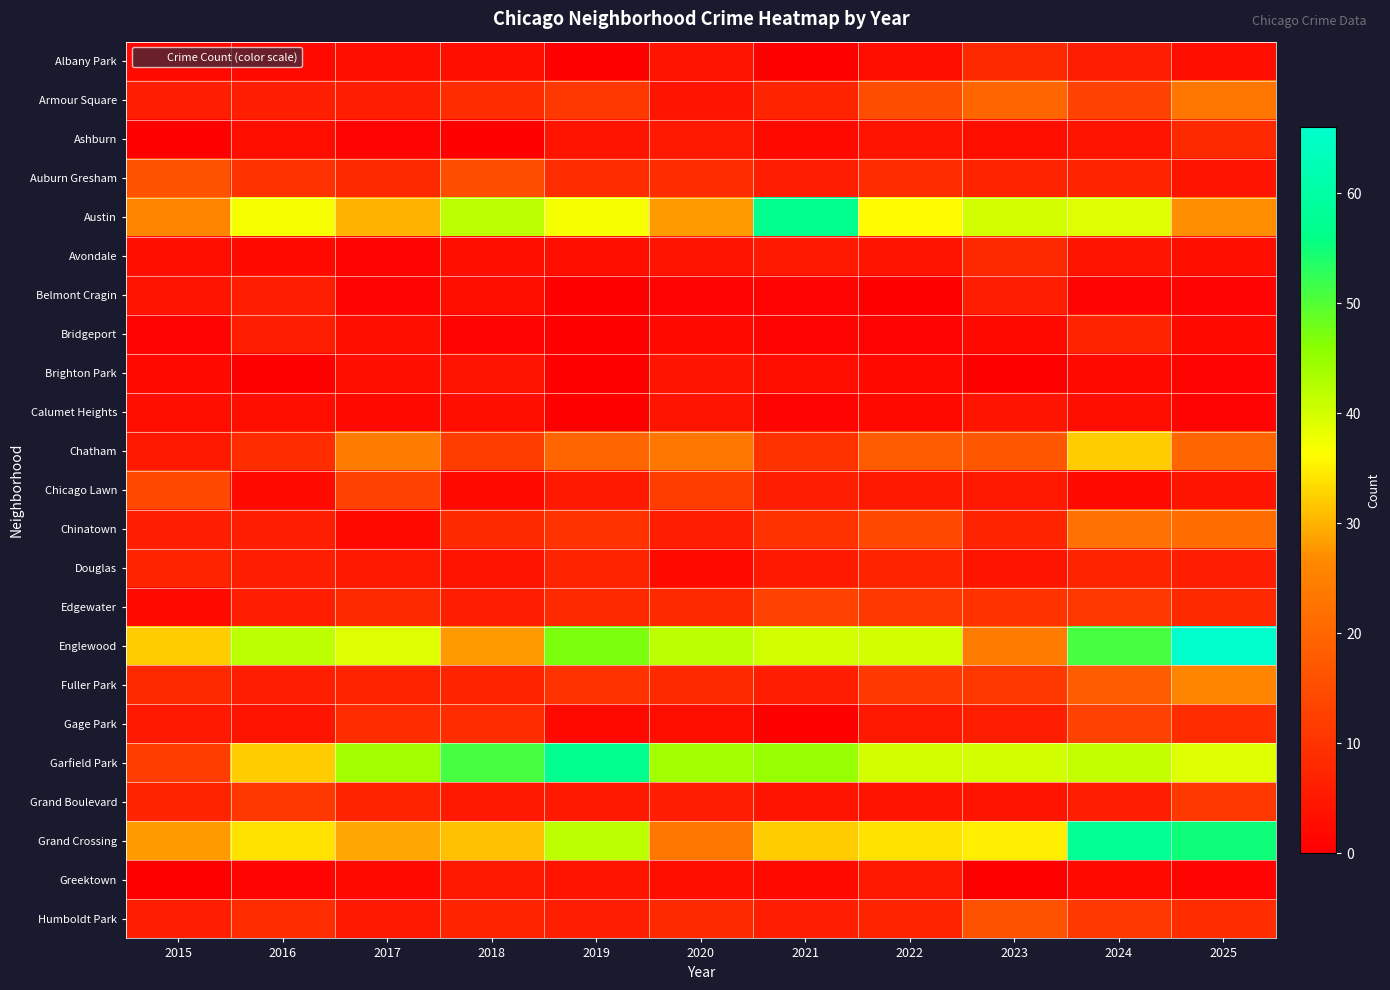

Which series changed the most between 2021 and 2025?

Austin